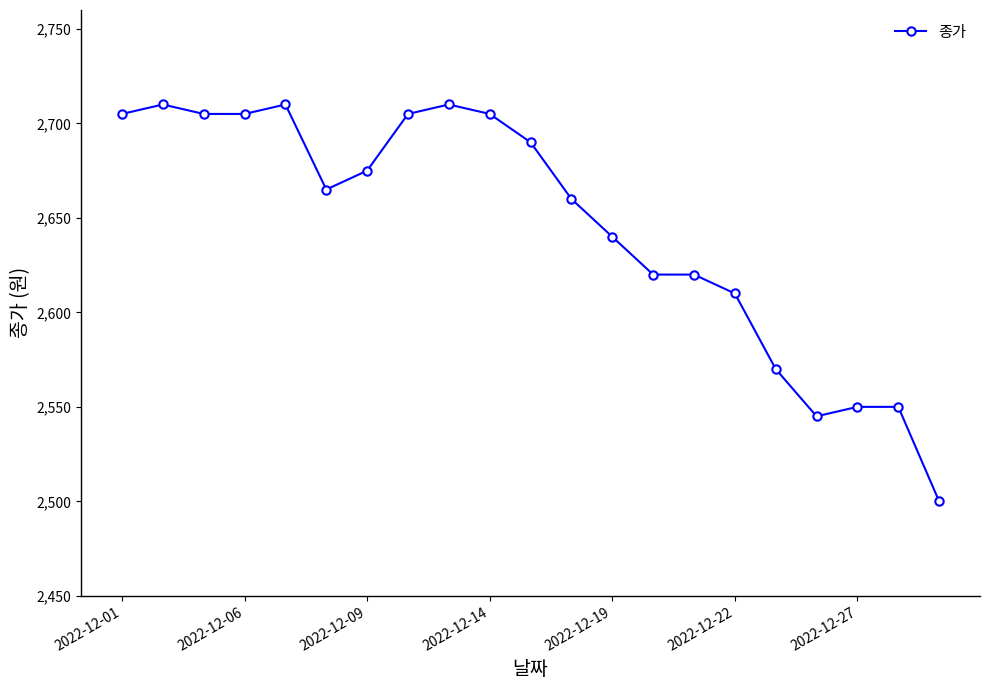

What is the value of the 9th point from the left?

2710